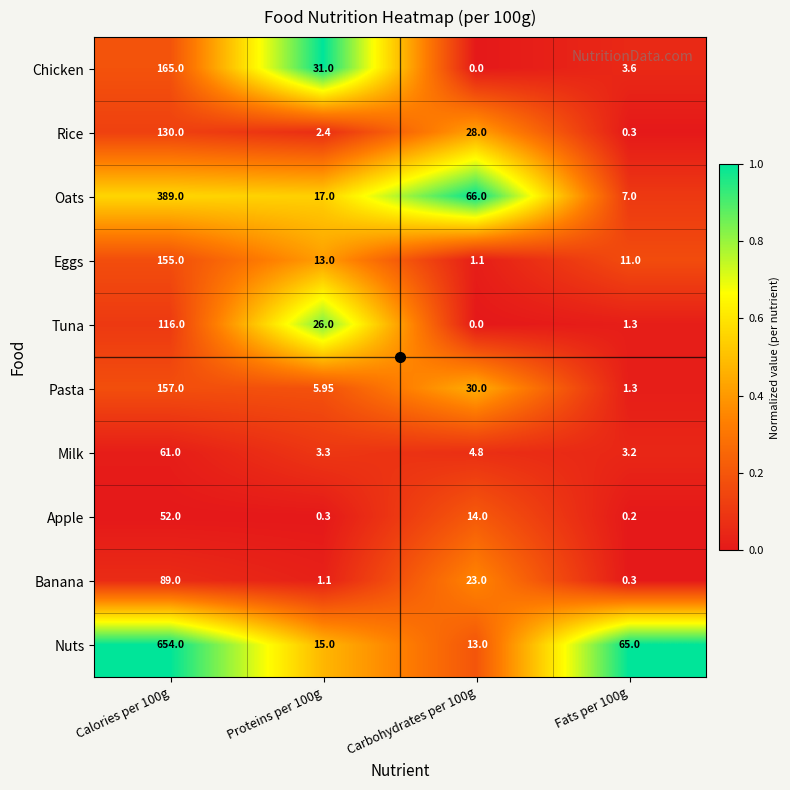

List the series in order of their peak value, lowest first.

Apple, Milk, Banana, Tuna, Rice, Eggs, Pasta, Chicken, Oats, Nuts